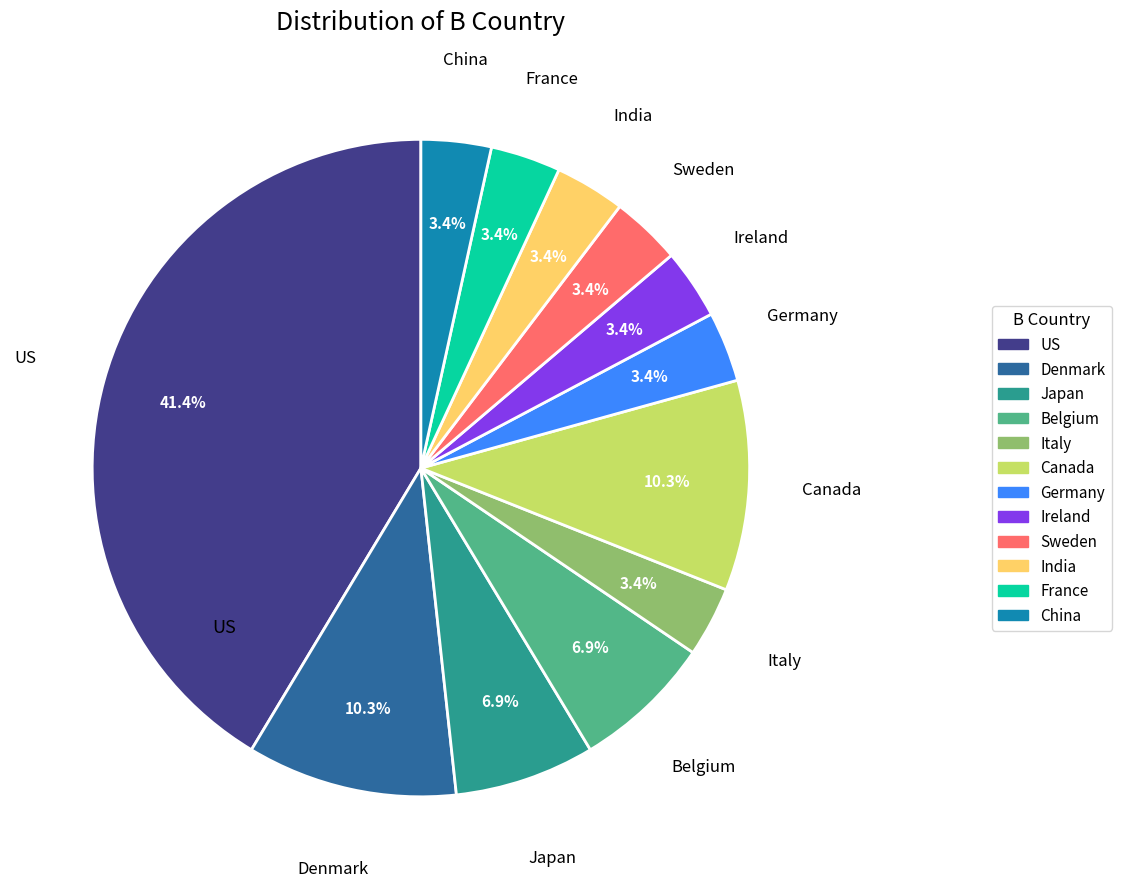

How many segments does this pie chart have?

12